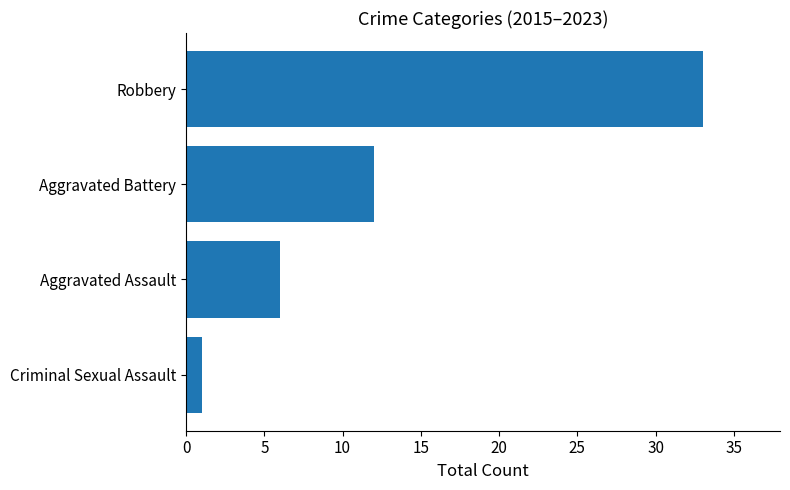

True or false: the data shows 10 at Aggravated Assault.

False